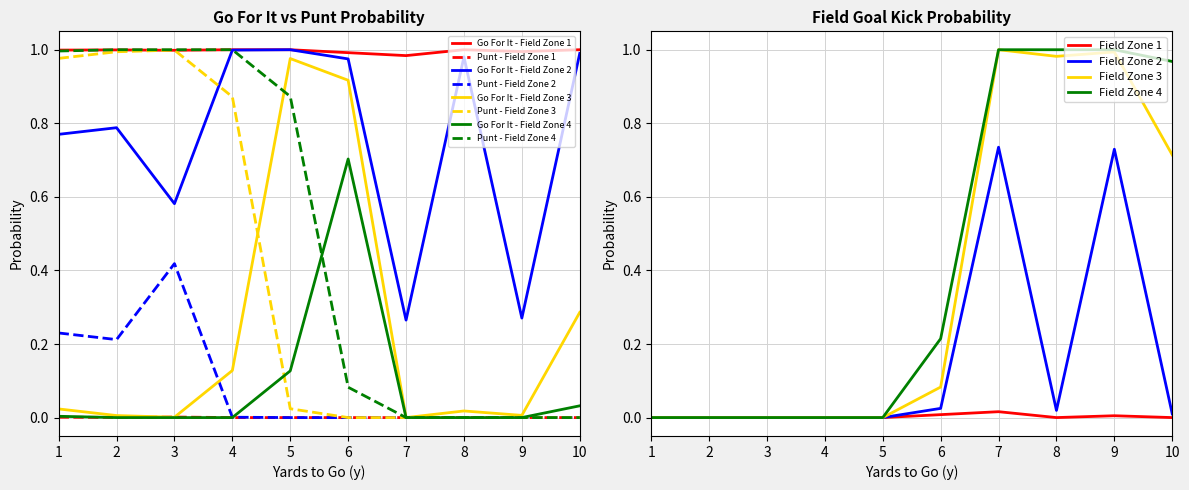

True or false: Punt - Field Zone 1 and Go For It - Field Zone 2 cross at least once.

False